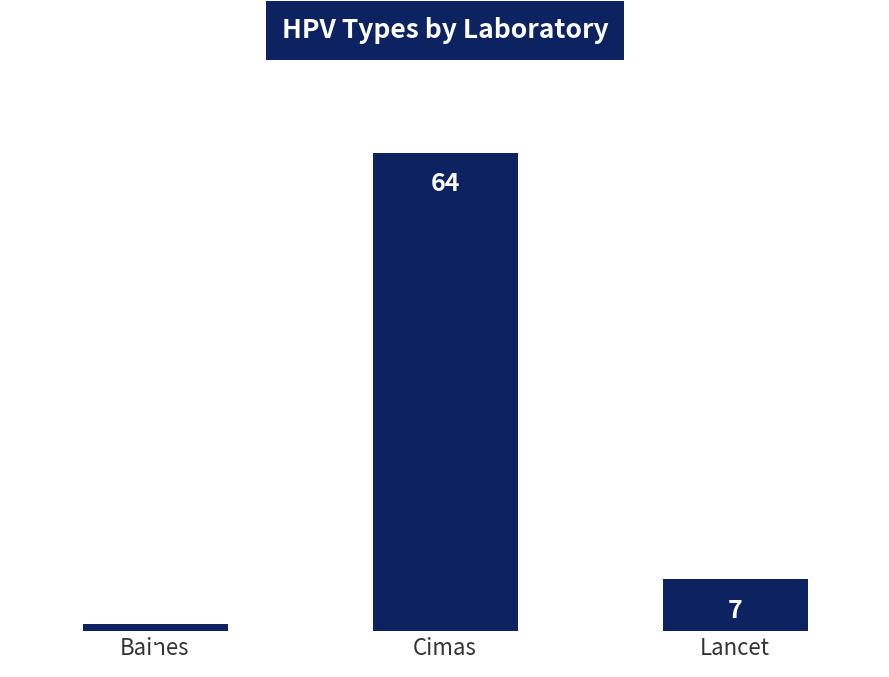

What is the average value?

24